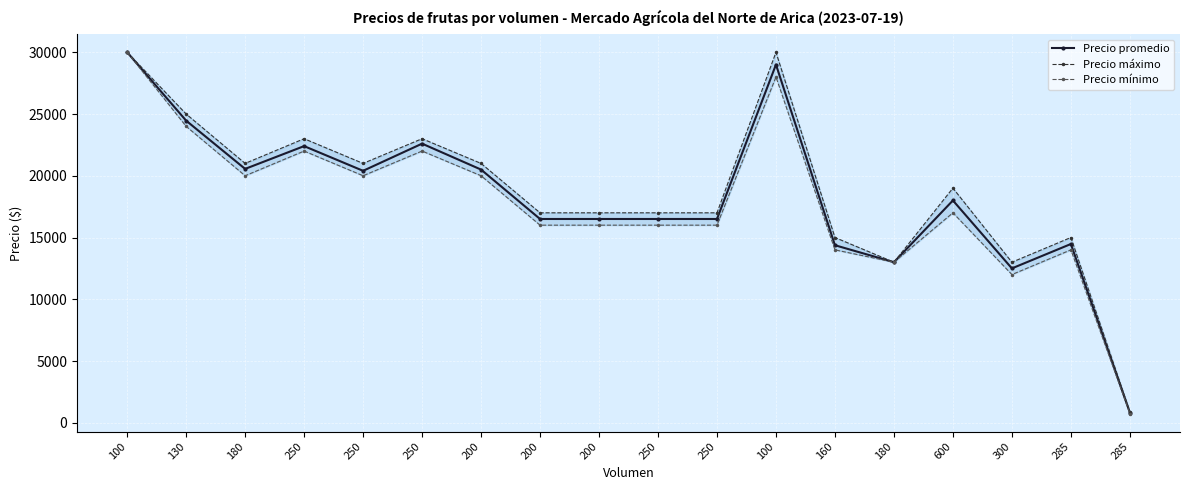

Is it true that Precio promedio equals 16500 at 250?

True